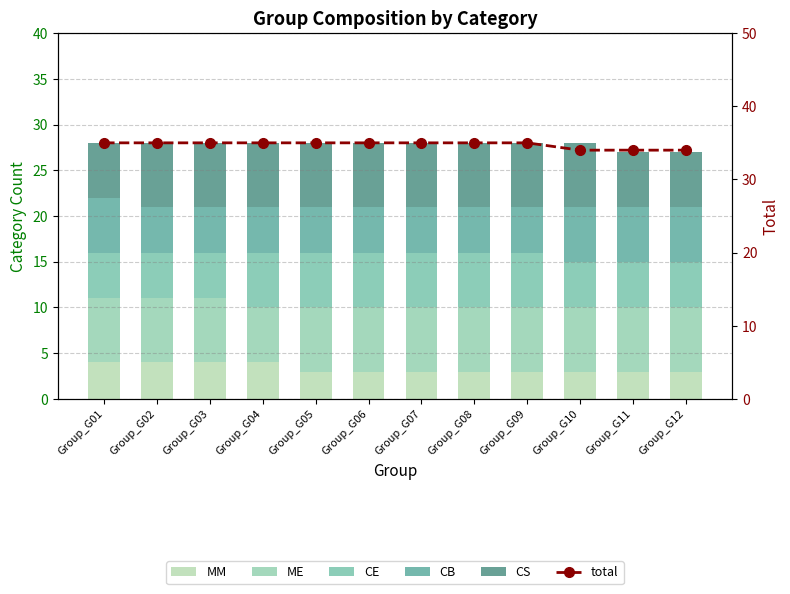

True or false: CE has a value of 4 at Group_G08.

False